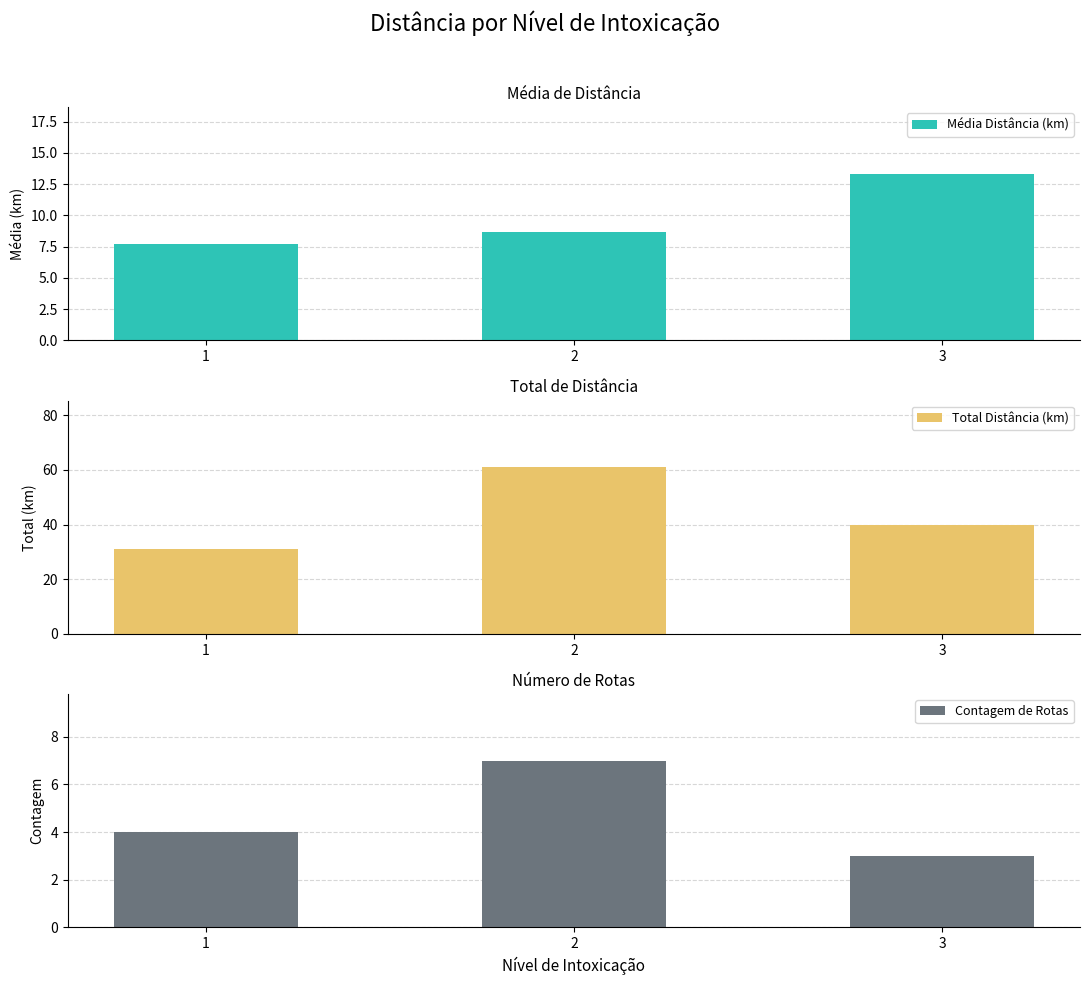

At 3, list the series in order from smallest to largest.

Contagem de Rotas, Média Distância (km), Total Distância (km)